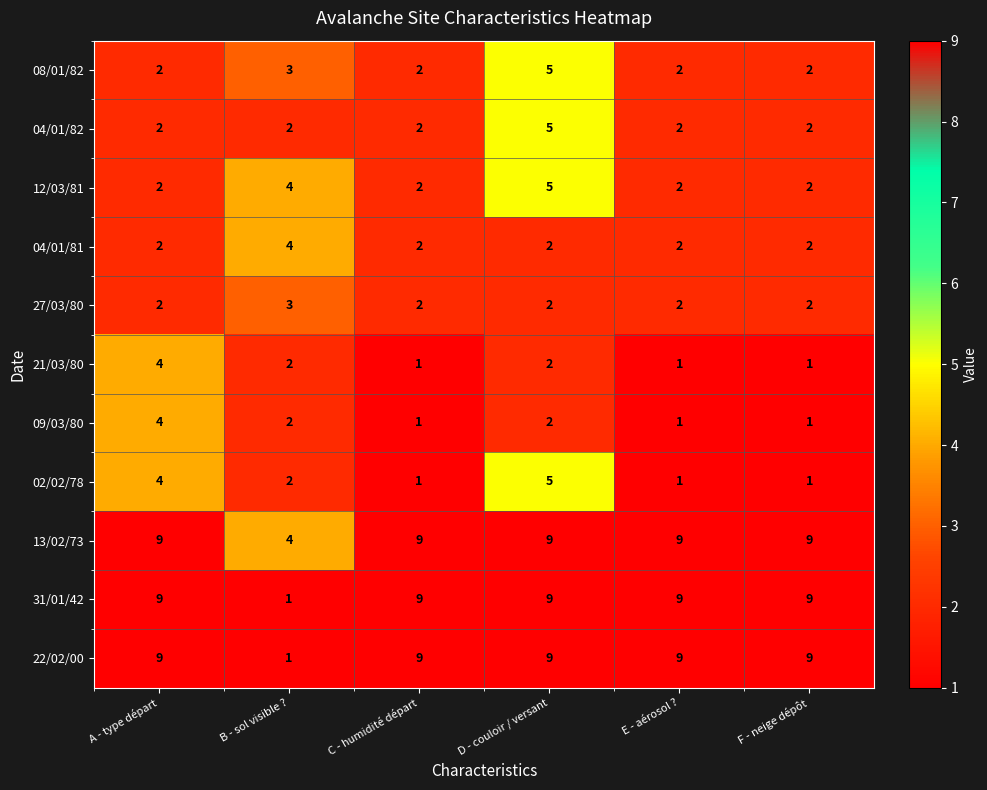

At how many categories does at least one series exceed 8?

5